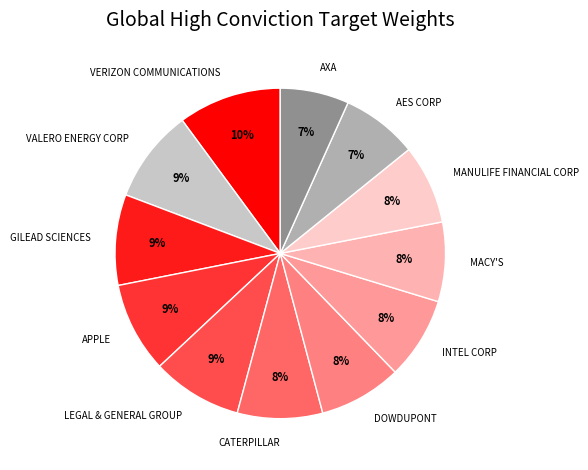

How many slices are in this pie chart?

12